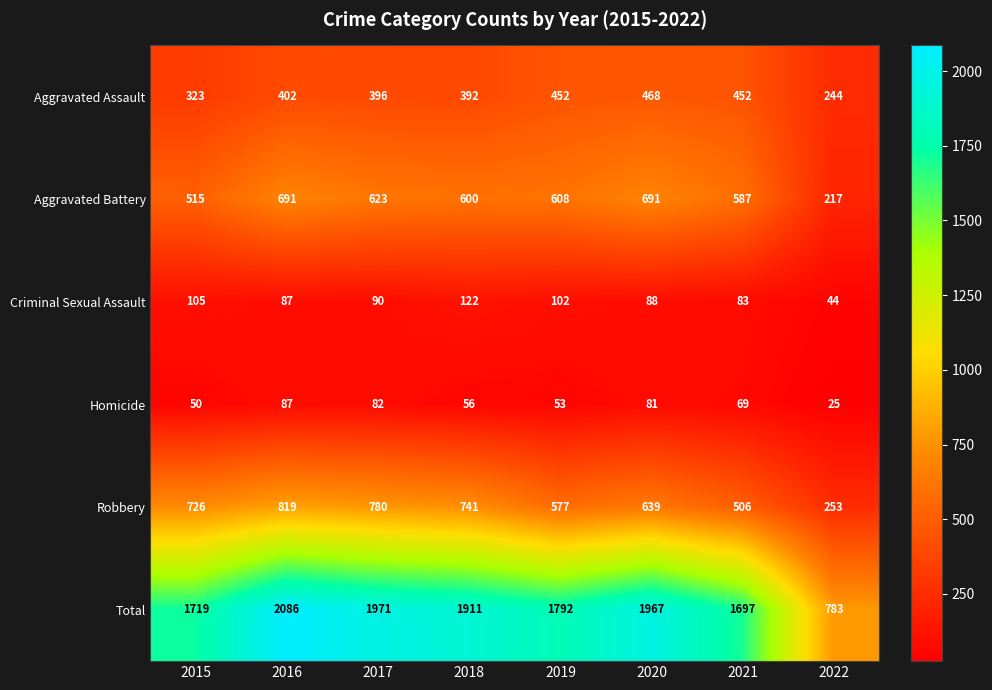

What value does the Aggravated Assault series have at 2020, to the nearest 50?

450